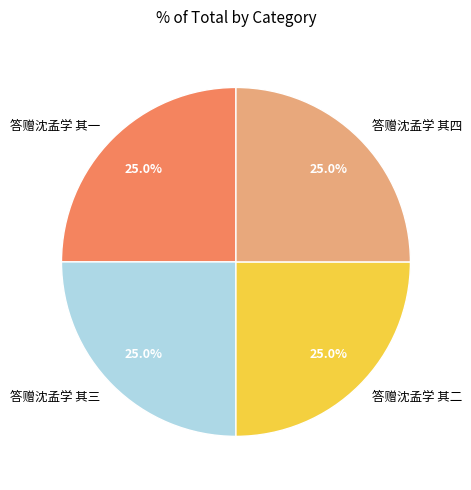

Is it true that 答赠沈孟学 其一 is 25% of the pie?

True